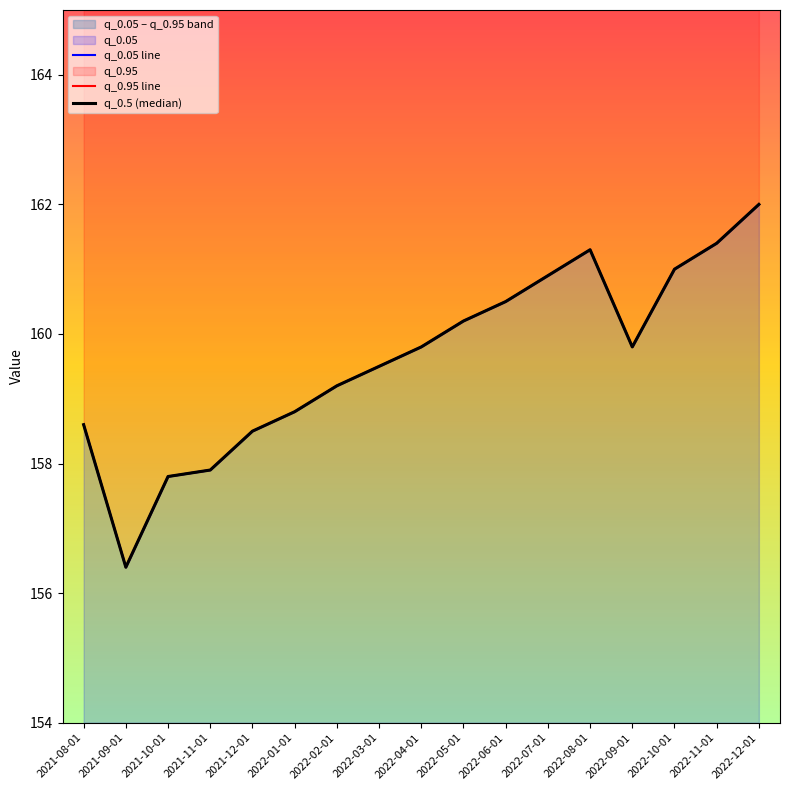

Rank the series at 2021-11-01 from highest to lowest value.

q_0.05 line, q_0.95 line, q_0.5 (median)